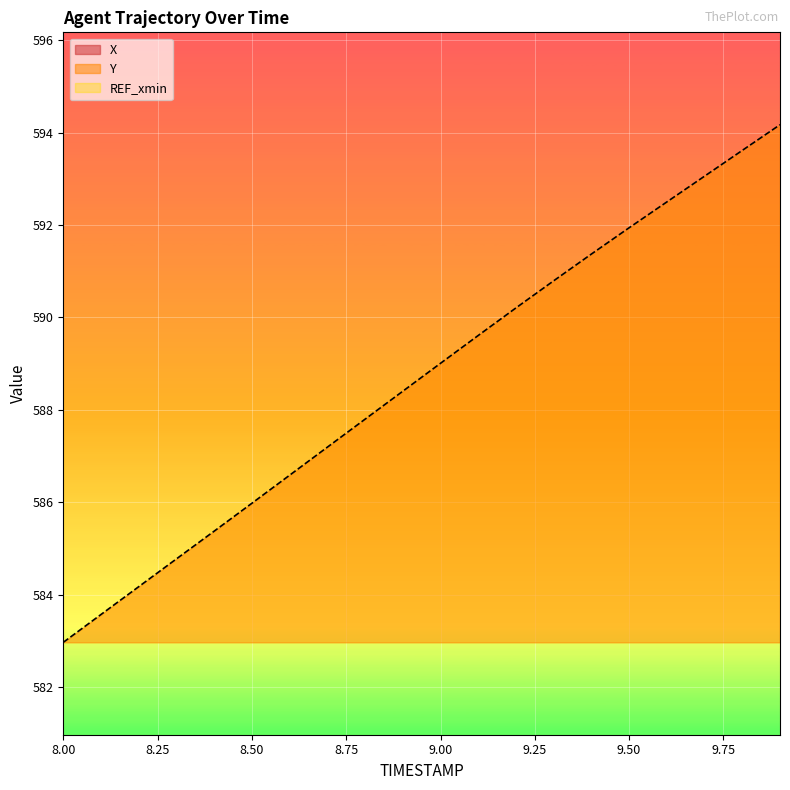

What is the total value across all series at 8.8?

2226.4